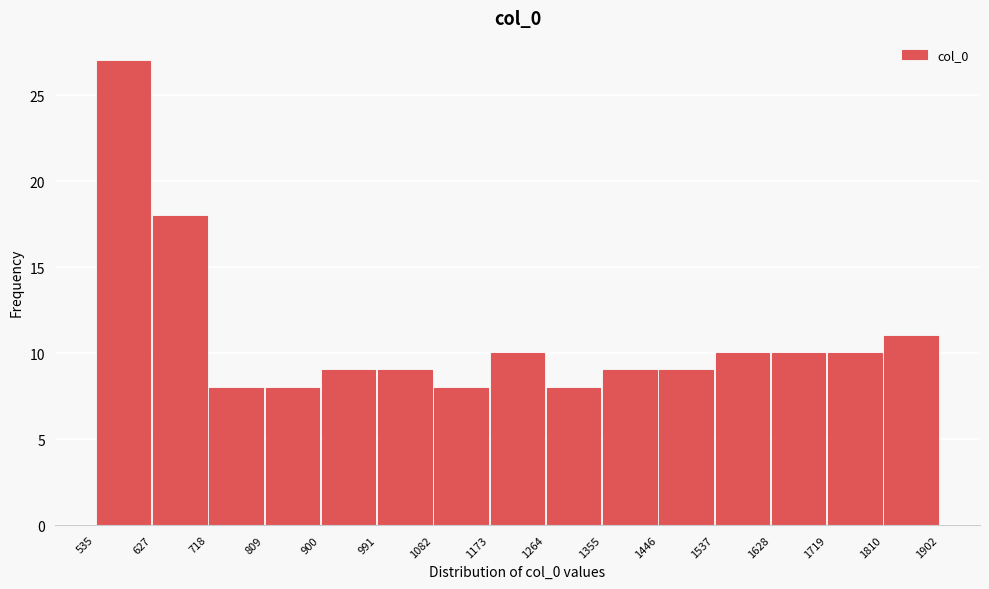

Reading left to right, transcribe this chart: for each bar, give the range it covers on the x-axis and its height. The values are not printed on the chart, so give them approximately, as read against the axis.

535 to 627: 27
627 to 718: 18
718 to 809: 8
809 to 900: 8
900 to 991: 9
991 to 1082: 9
1082 to 1173: 8
1173 to 1264: 10
1264 to 1355: 8
1355 to 1446: 9
1446 to 1537: 9
1537 to 1628: 10
1628 to 1719: 10
1719 to 1810: 10
1810 to 1902: 11